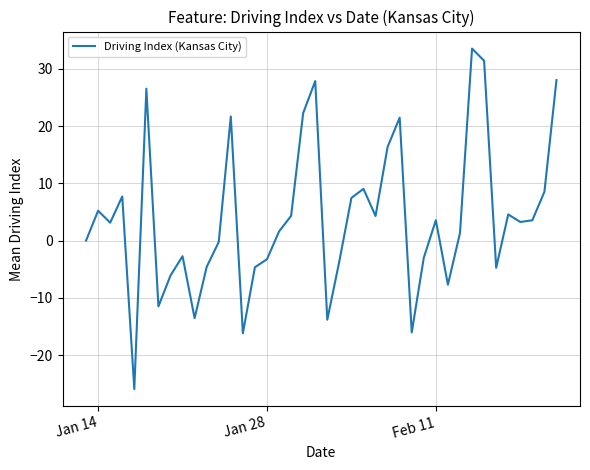

What is the minimum value shown in the chart?

-25.9